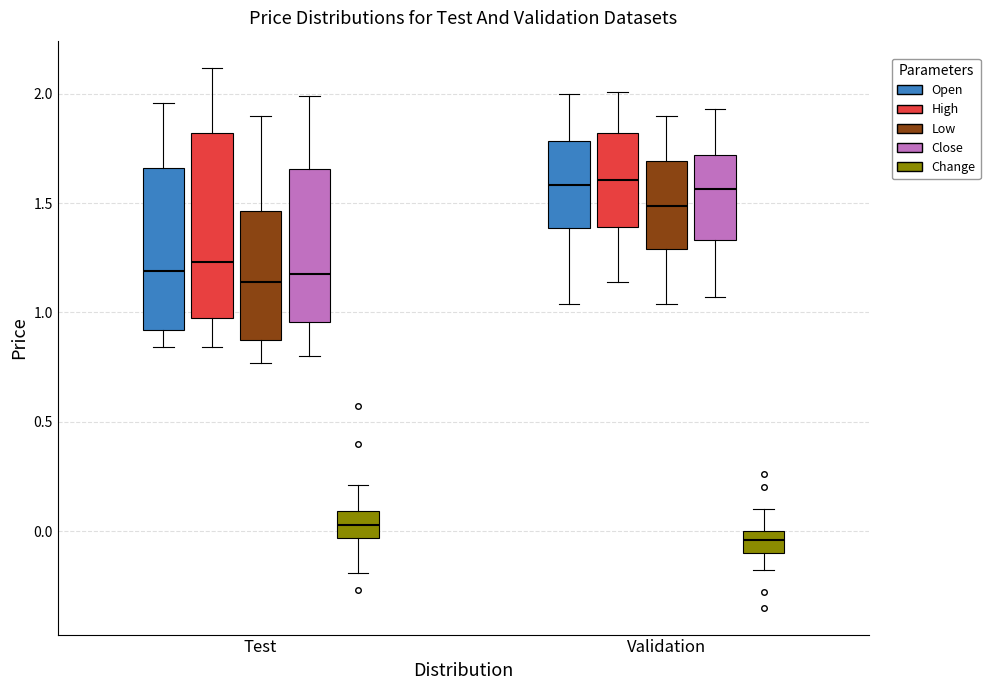

Which box has the lowest median line?

Validation (Change)